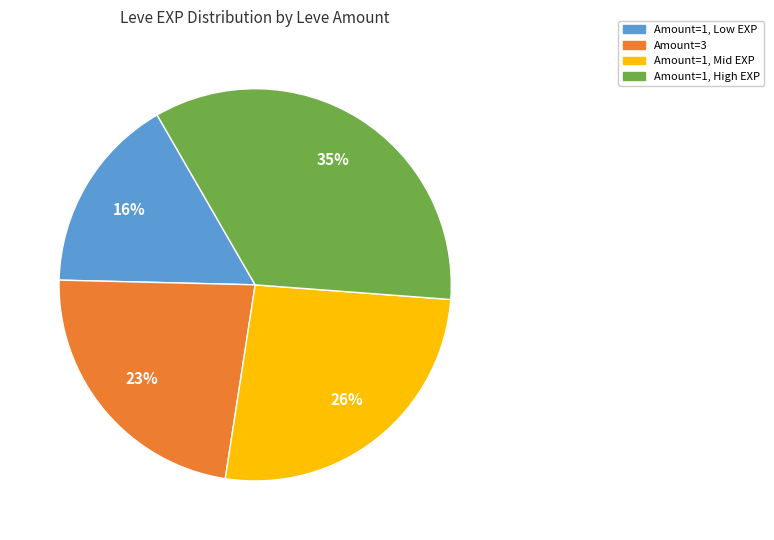

Is there any slice that represents more than half of the pie?

No